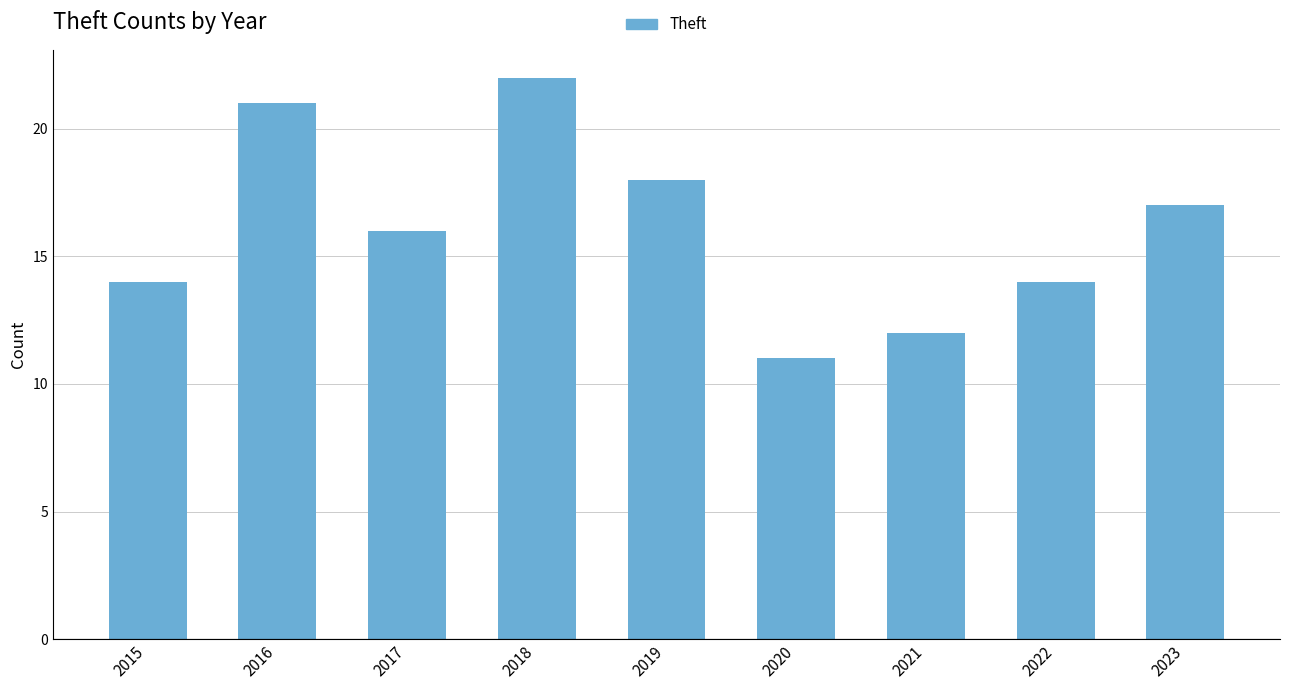

Approximately how many times larger is the value at 2015 compared to 2018?

0.6